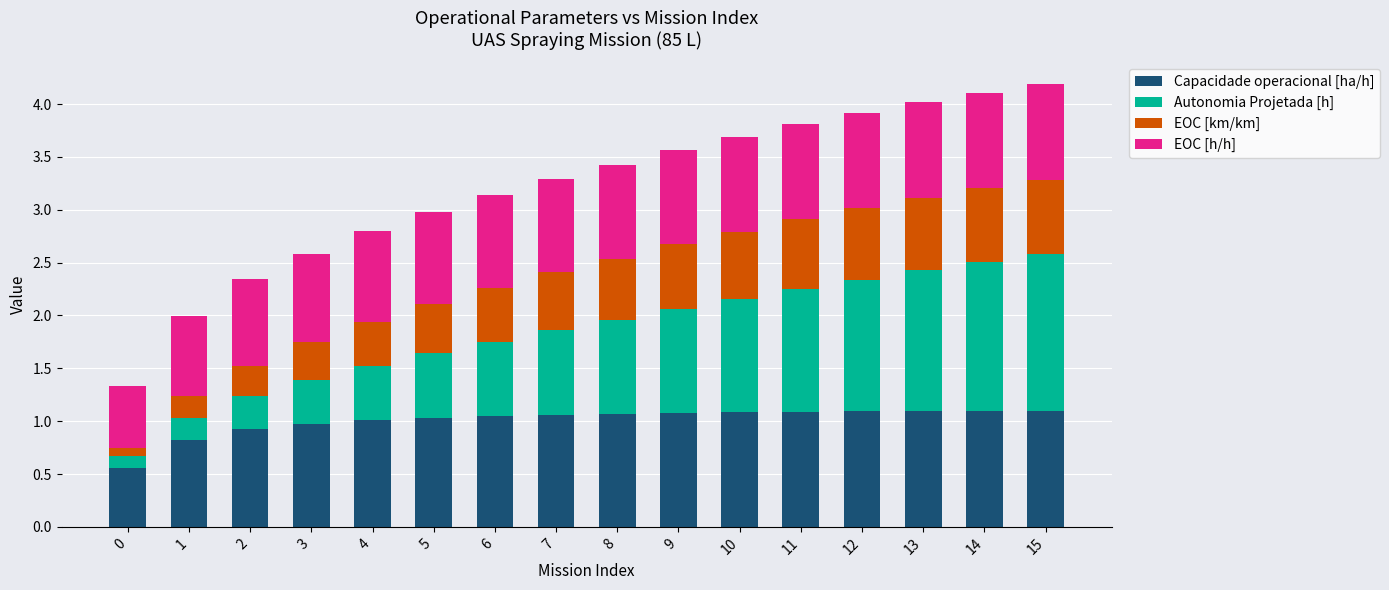

Are the bars grouped side by side (vs. stacked)?

No